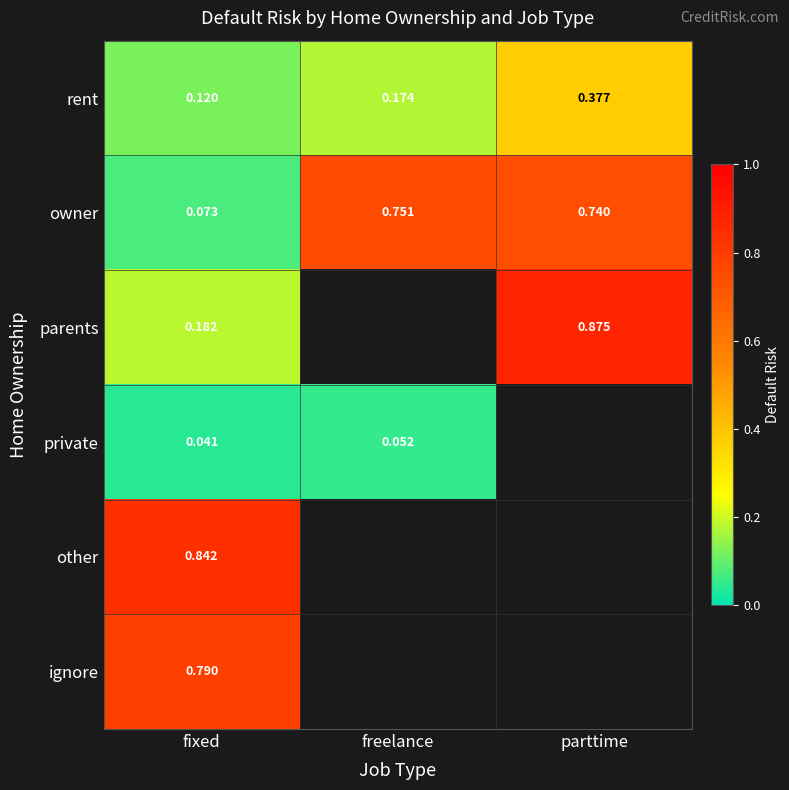

Between parttime and fixed, which is larger?

parttime